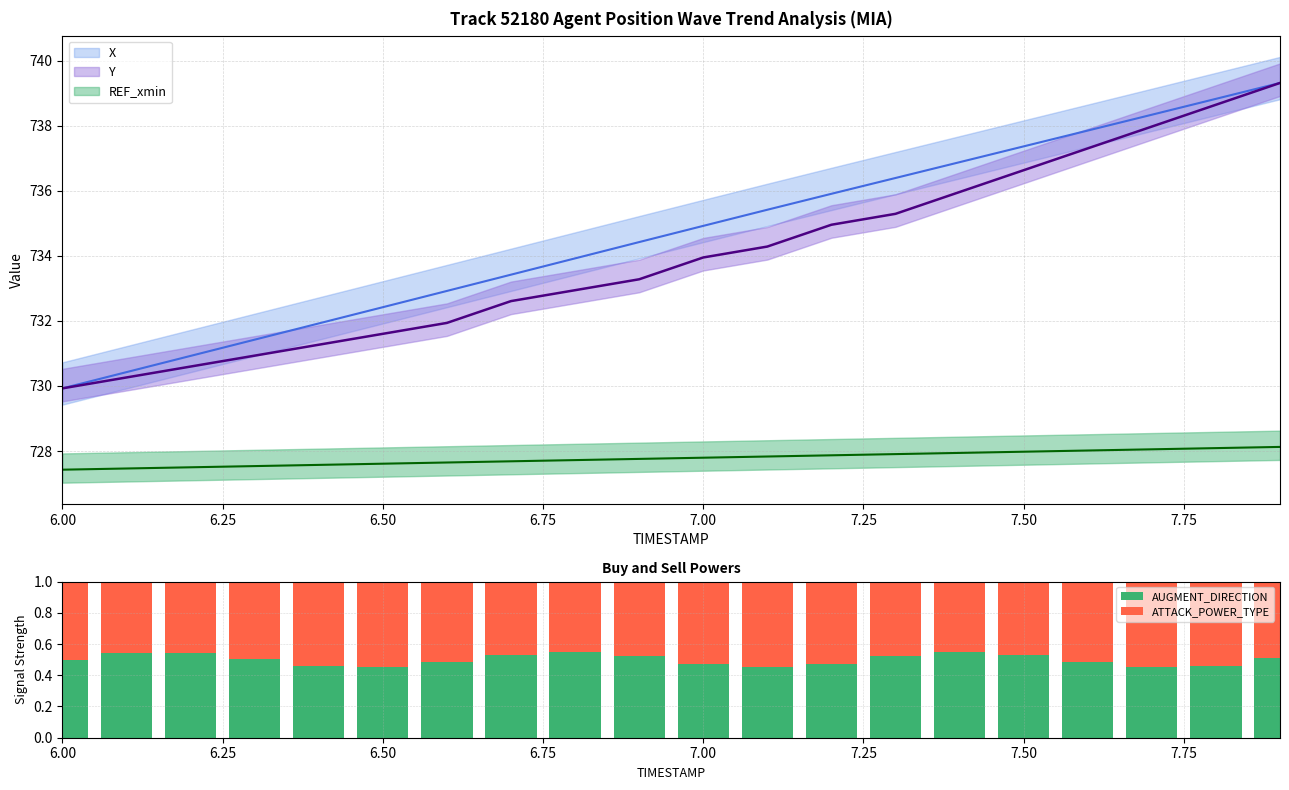

What is the difference between the maximum and minimum values in the AUGMENT_DIRECTION series?

0.1